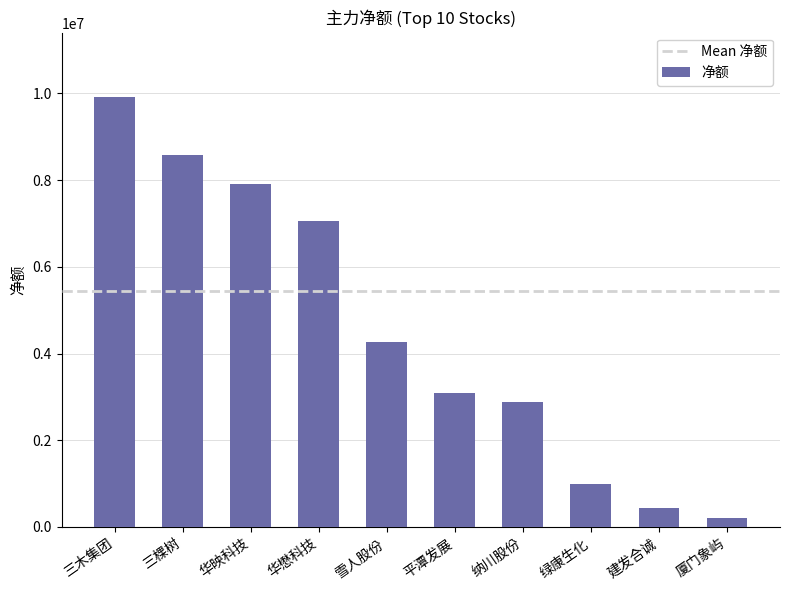

What is the maximum value shown in the chart?

9913235